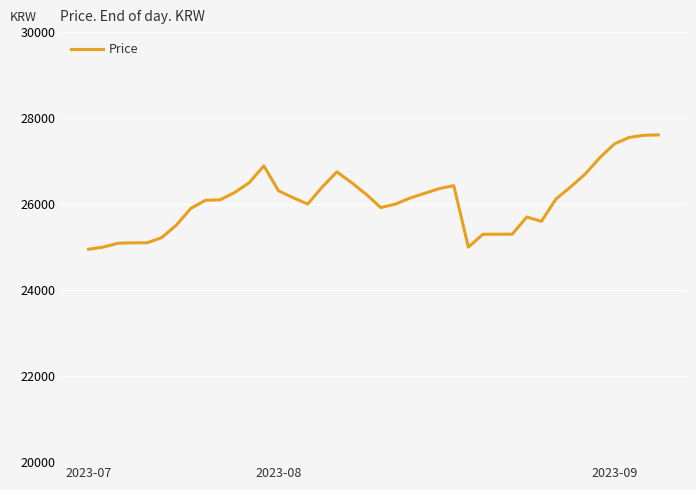

What is the difference between the maximum and minimum values?

2660